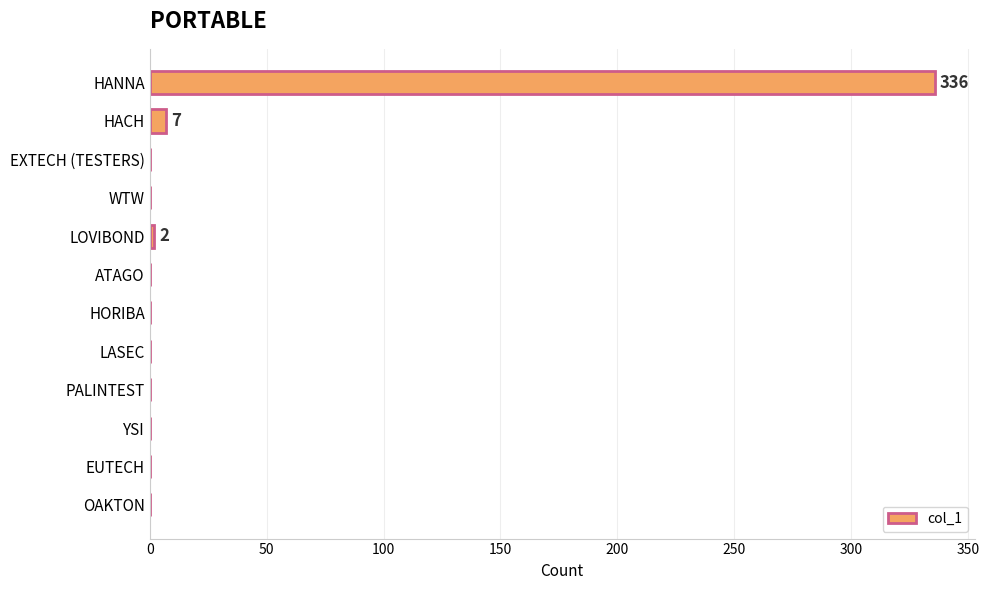

Which label corresponds to the largest value in the chart?

HANNA